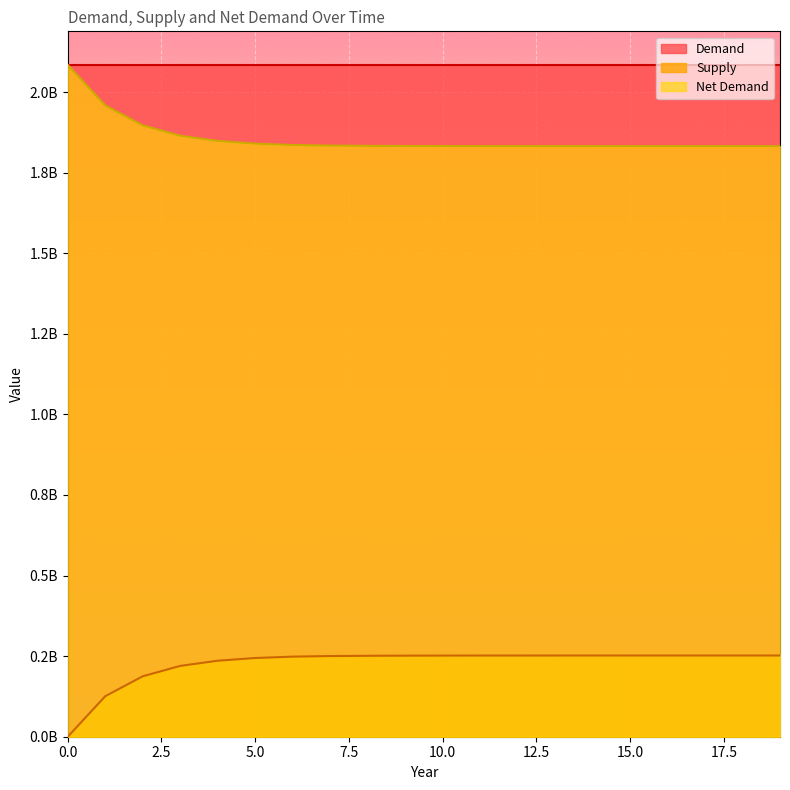

Is it true that Demand equals 740369842.3 at 18?

False